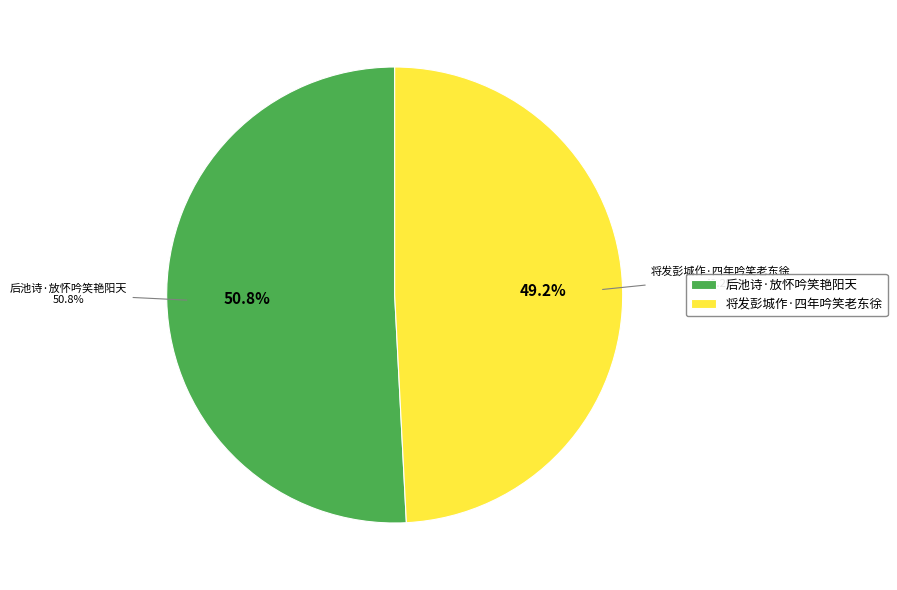

Count the number of slices in the pie.

2